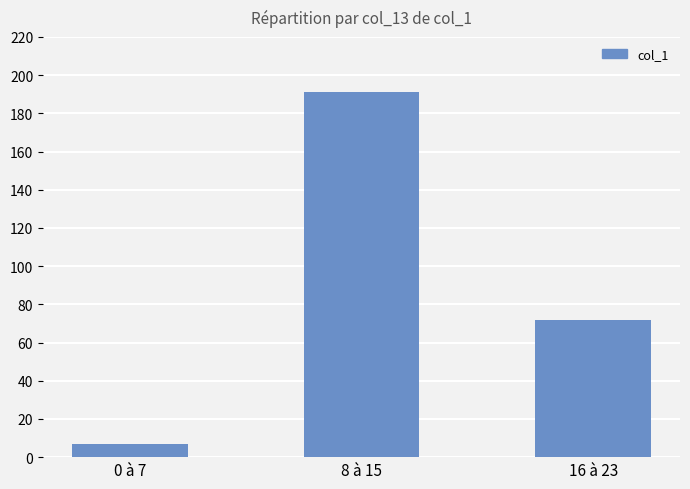

Between 8 à 15 and 16 à 23, which is larger?

8 à 15